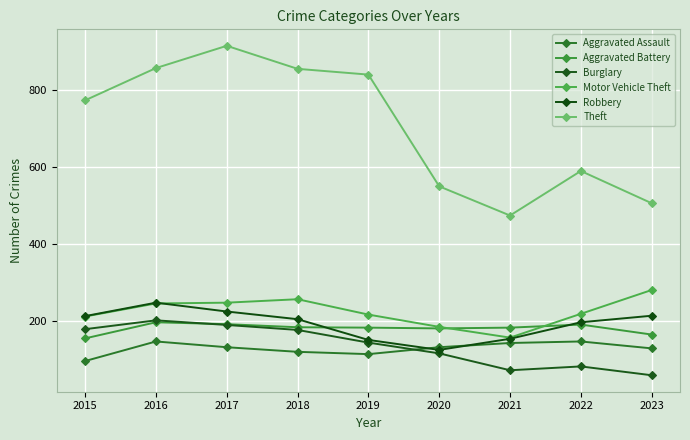

How many interior local peaks does the Aggravated Battery series have?

2